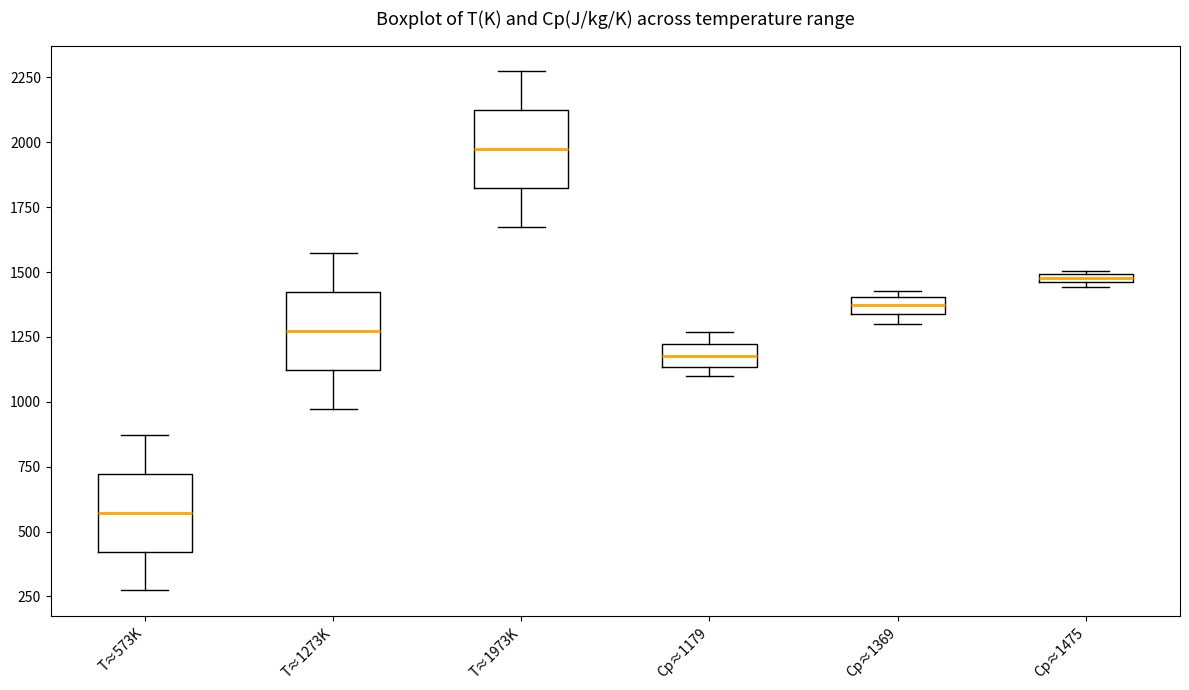

Where is the upper edge of the box for Cp≈1179 on the y-axis? The values are not printed on the chart, so give them approximately, as read against the axis.

1200